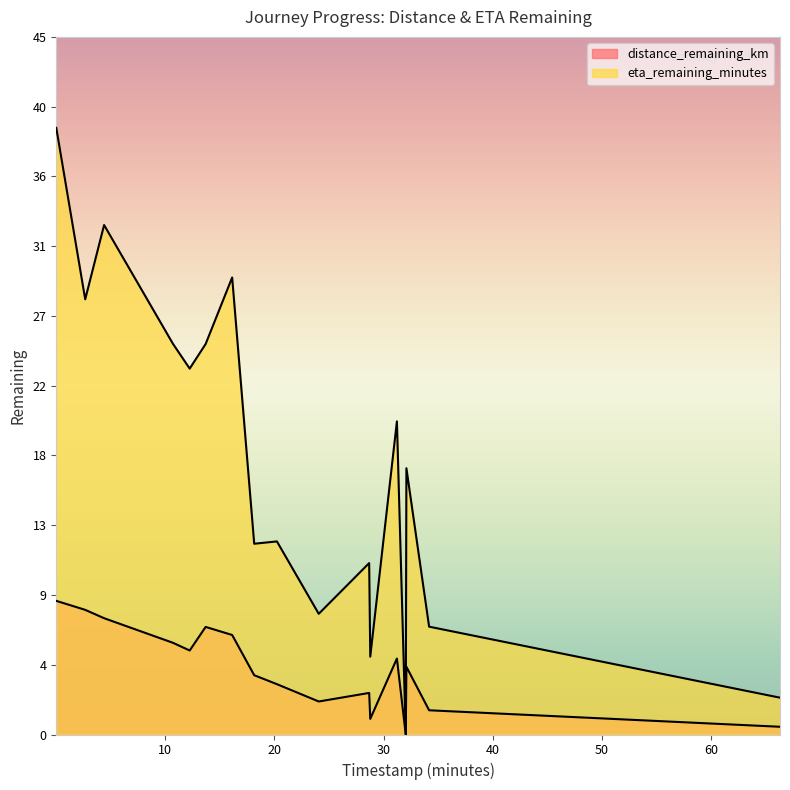

Between 4 and 12, which series saw the biggest shift?

eta_remaining_minutes